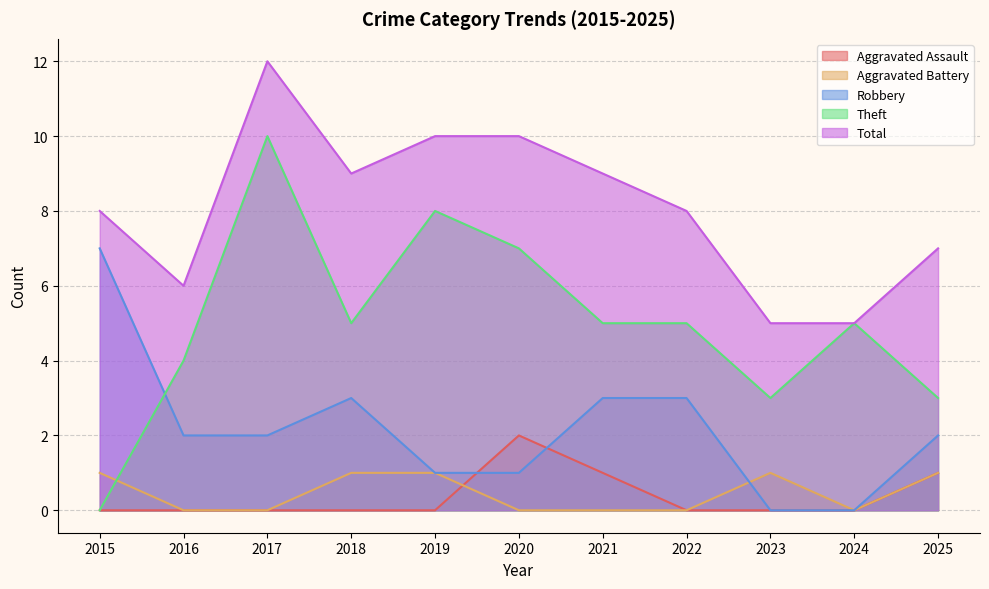

Does the chart have visible grid lines?

Yes